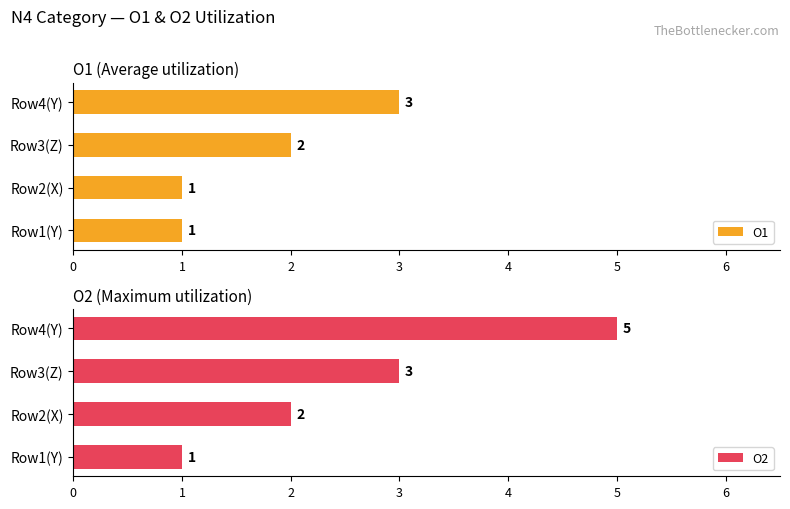

Count the O2 values in the range 2 to 5.

3